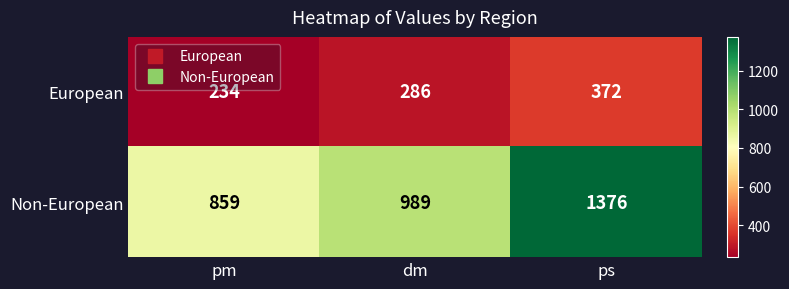

The European series shows 318 at pm. True or false?

False